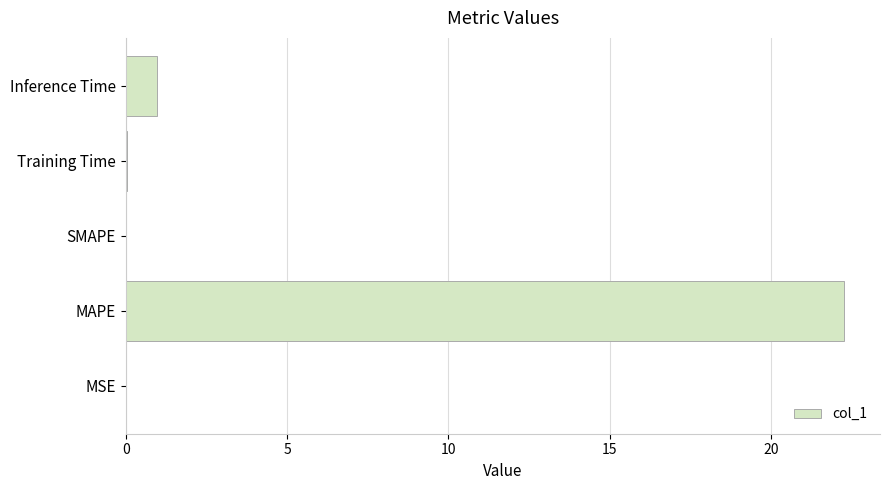

Where is the data nearest to the value 11?

Inference Time